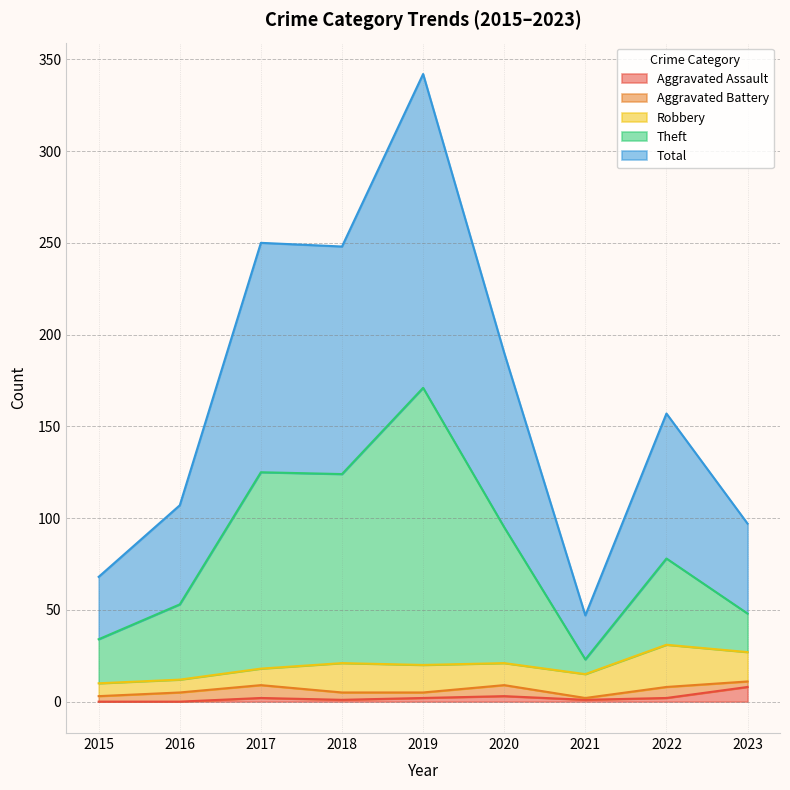

True or false: Aggravated Assault has more than 2 points higher than both neighbors.

False